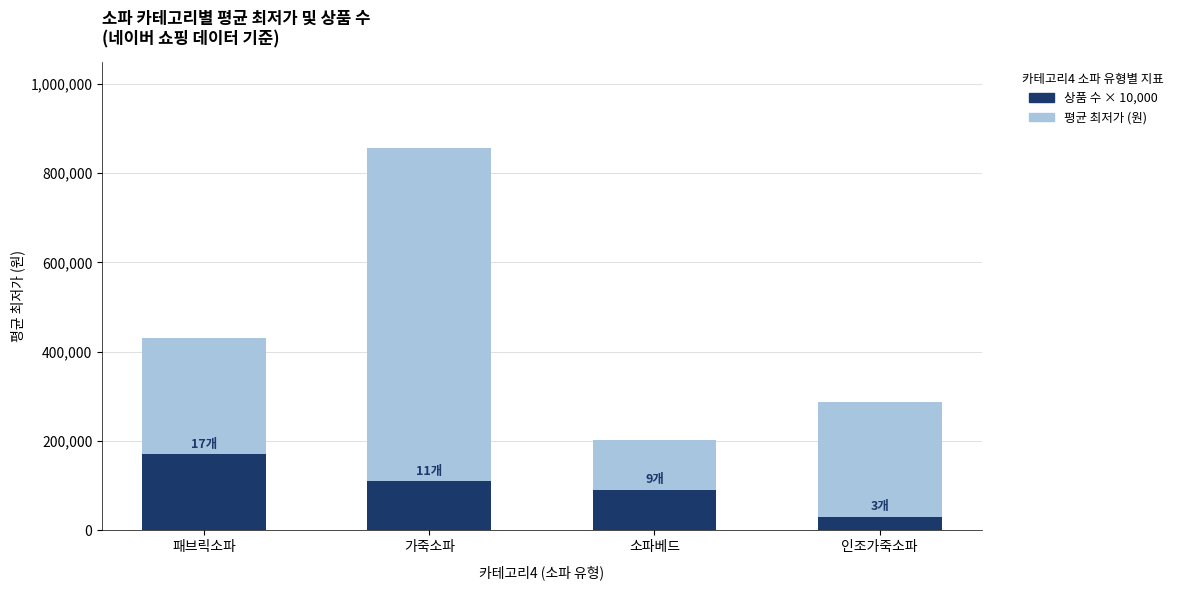

What is the total value across all series at 인조가죽소파?

317333